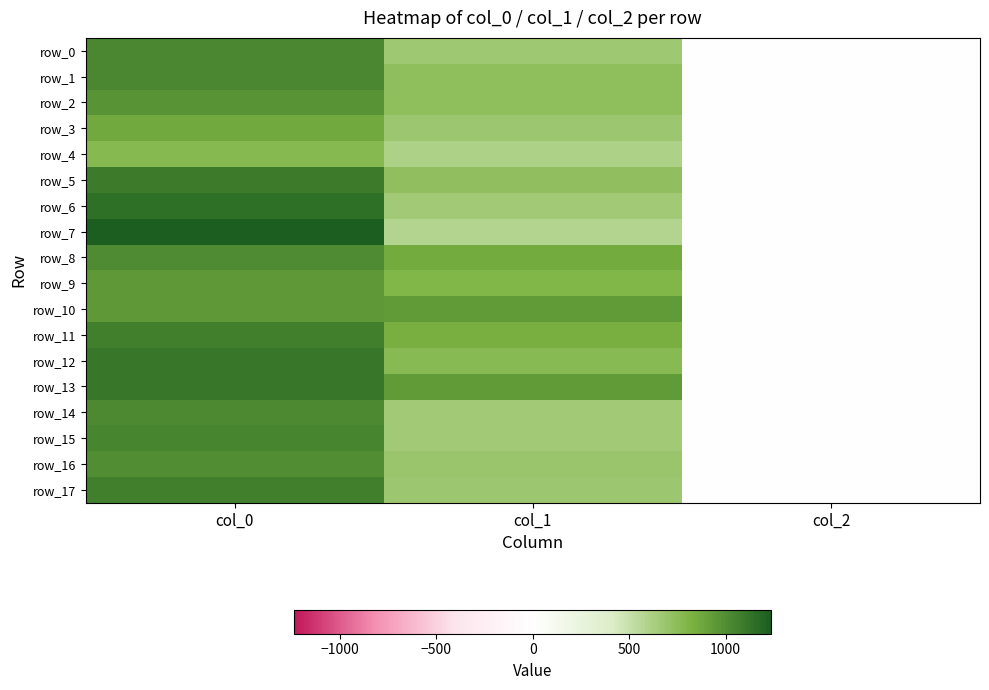

How many data points in row_7 are above 580?

2